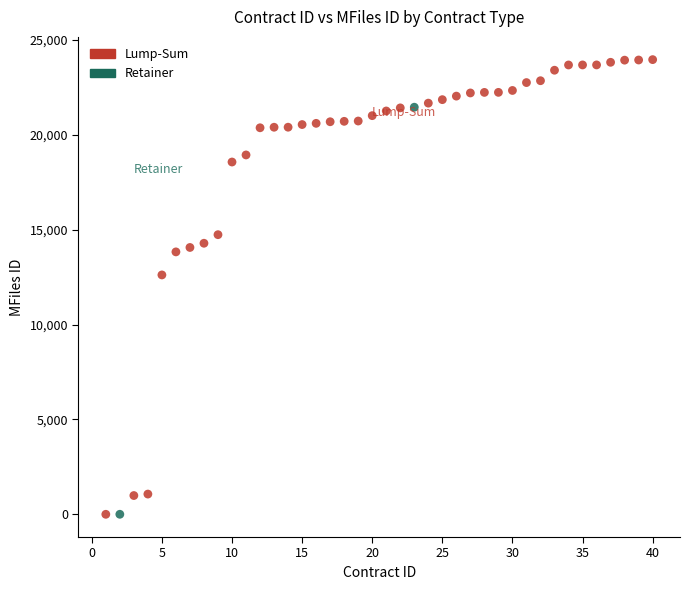

What are all the series names shown in the legend?

Lump-Sum, Retainer